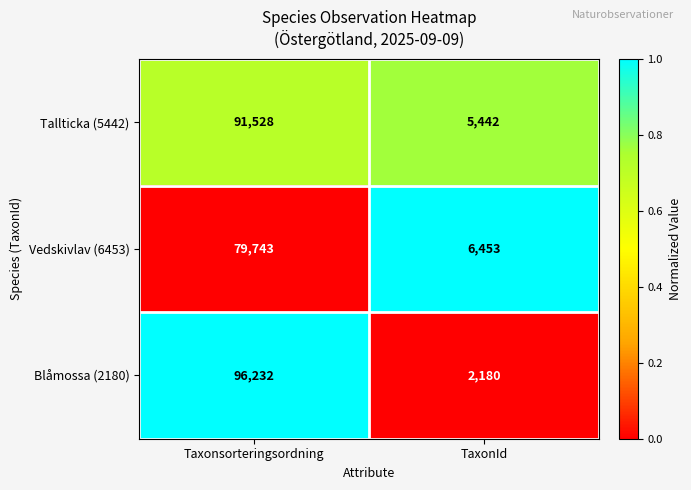

List the series in order of their peak value, lowest first.

Vedskivlav (6453), Tallticka (5442), Blåmossa (2180)